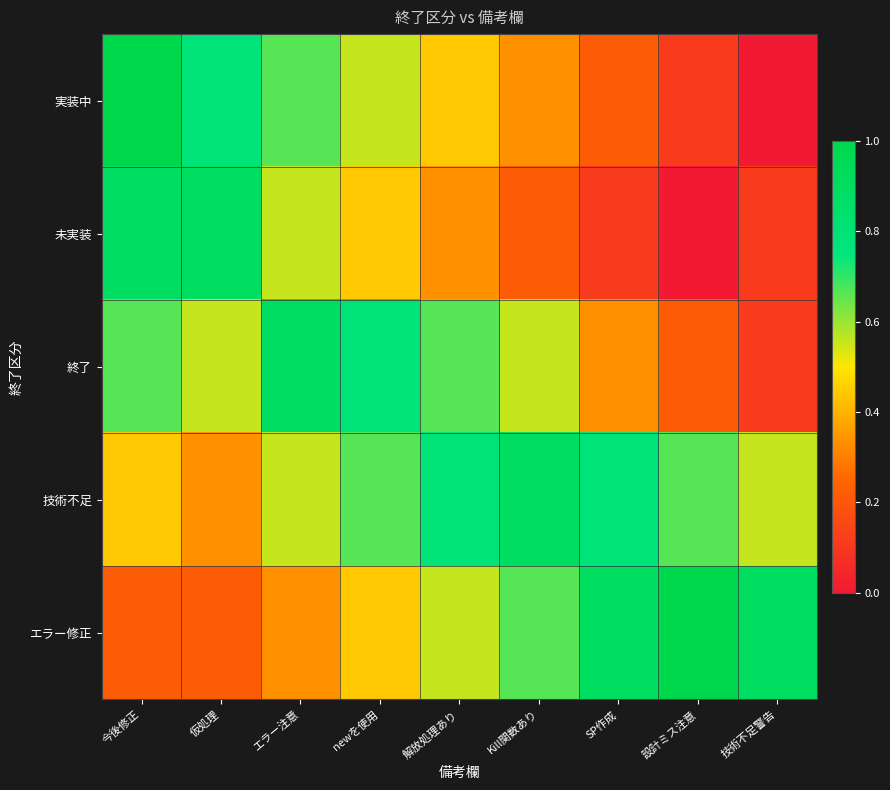

What is the total value across all series at 解放処理あり?

2.8